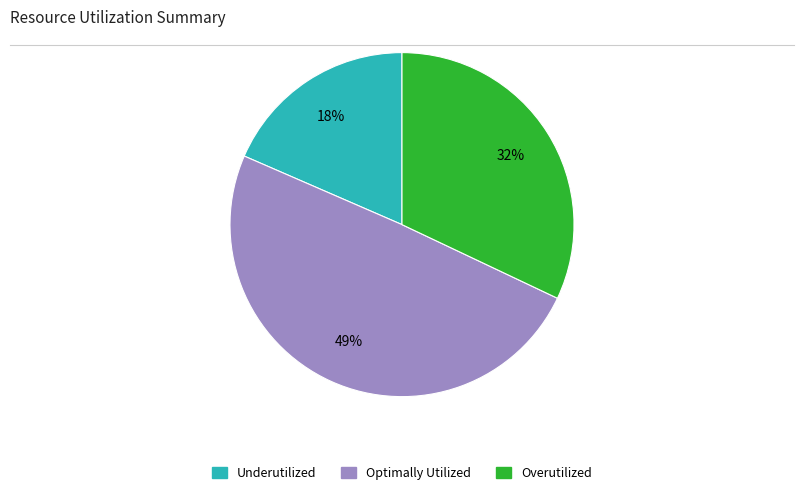

Does any single category account for the majority?

No